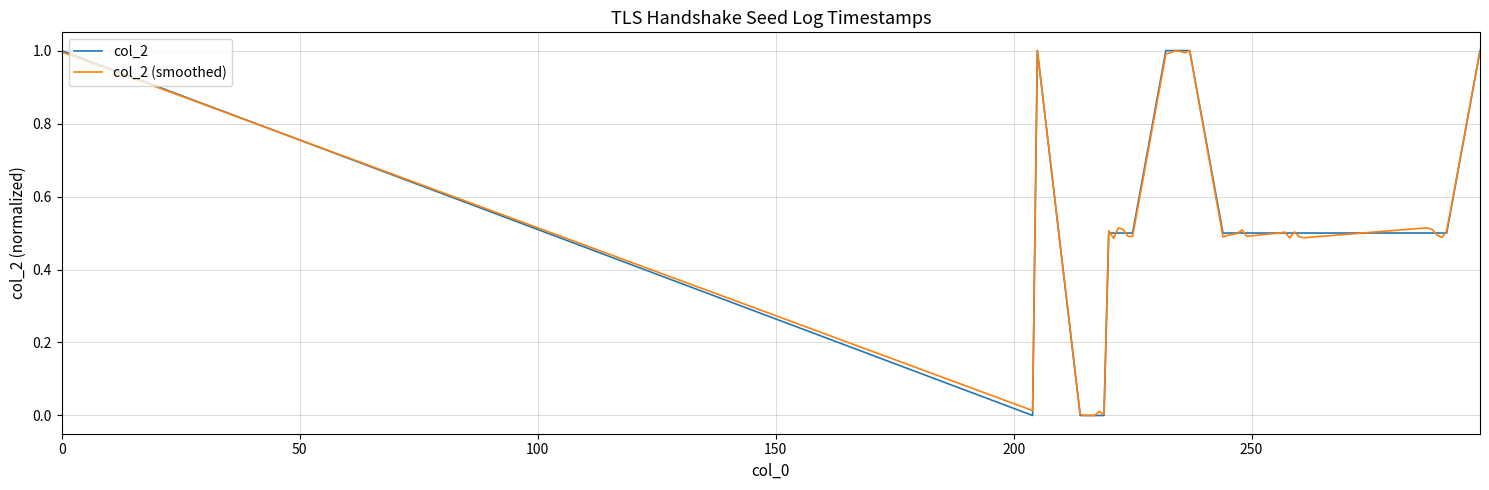

What is the maximum value shown in the chart?

1.0